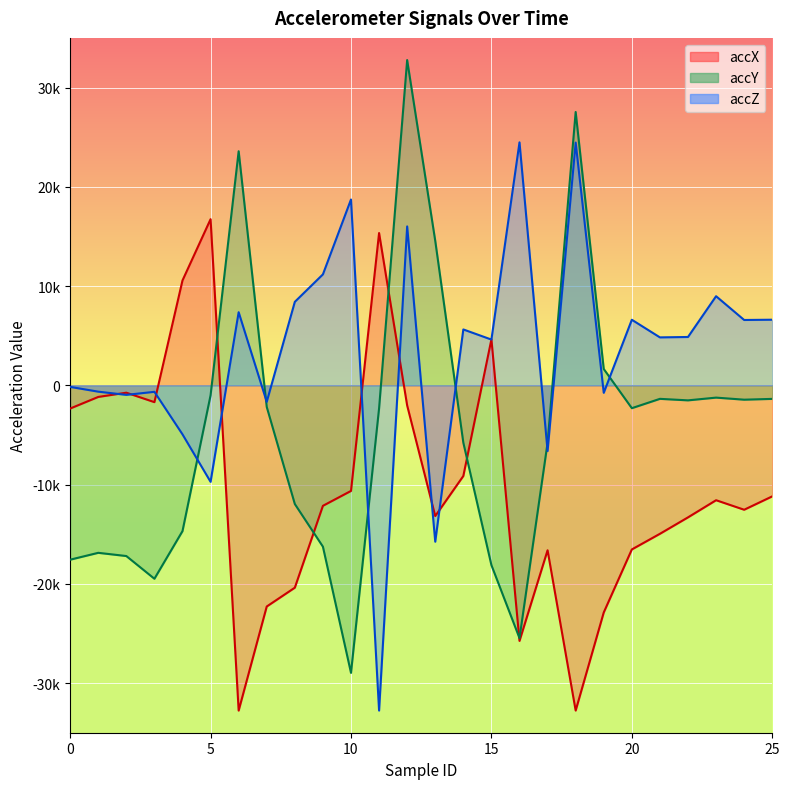

Is the value of accZ at 19 greater than the value of accY at 12?

No